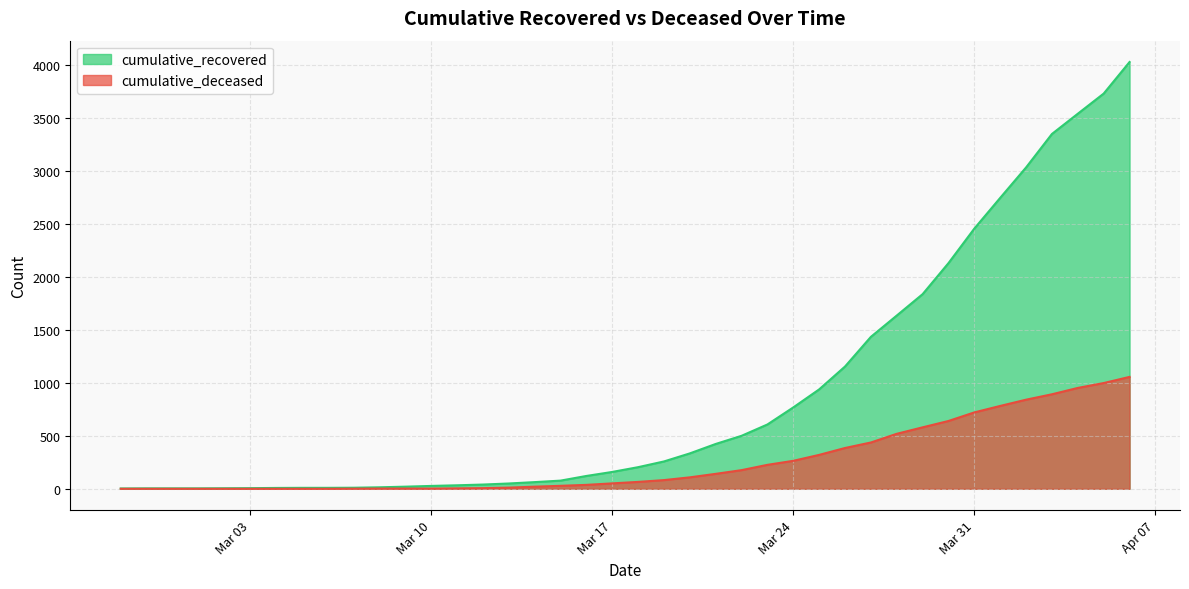

True or false: cumulative_recovered and cumulative_deceased cross at least once.

False